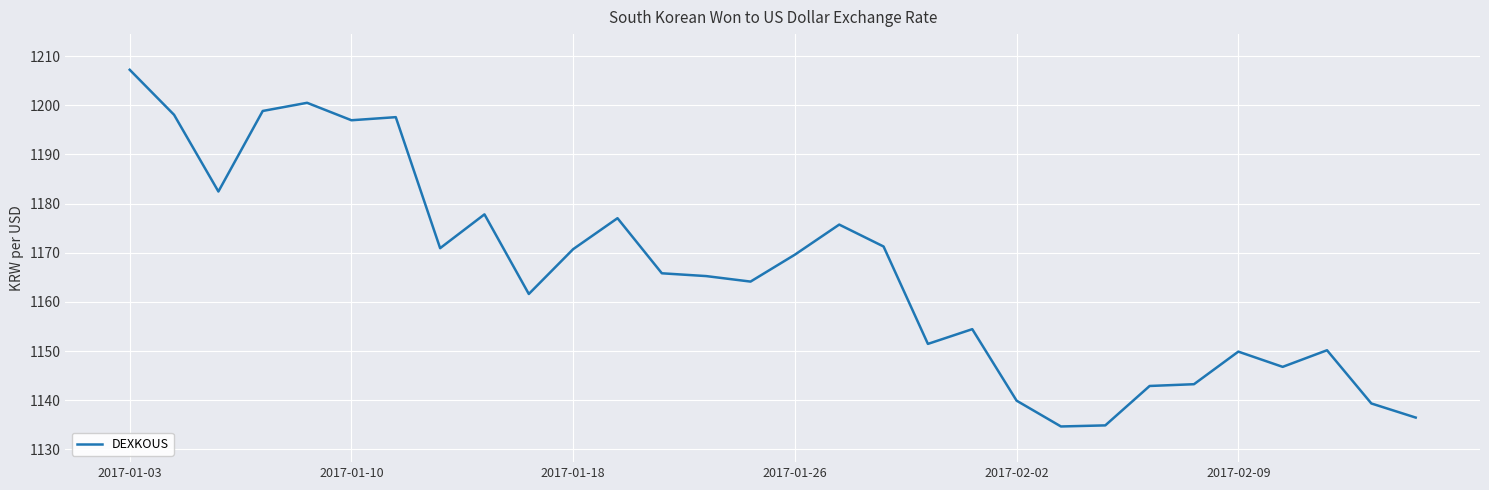

What is the average value?

1165.9